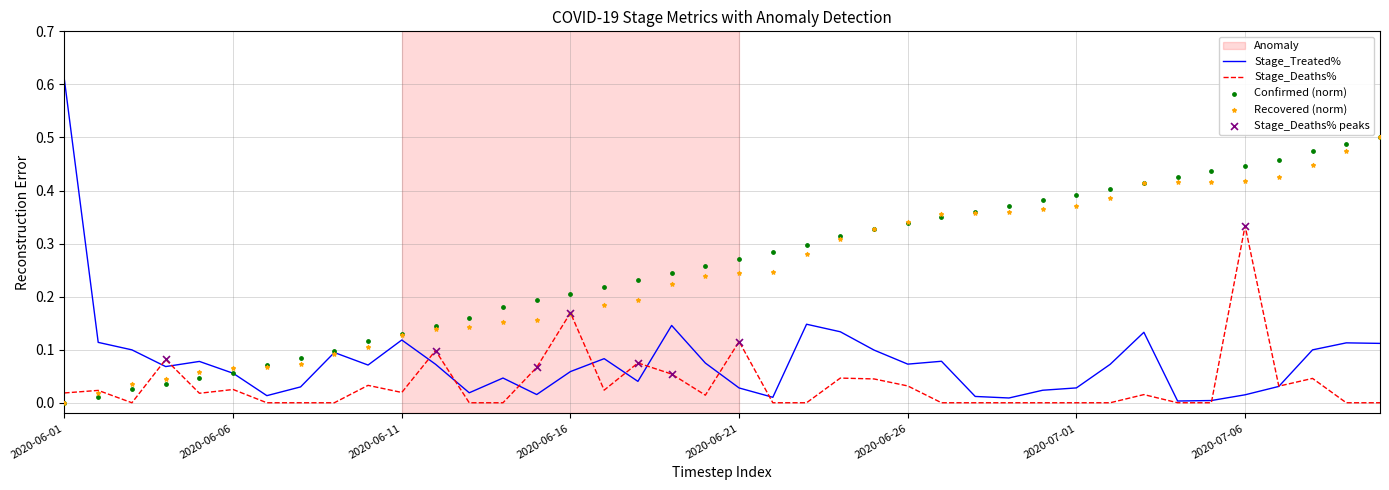

What is the total value across all series at 2020-07-08?

1.1